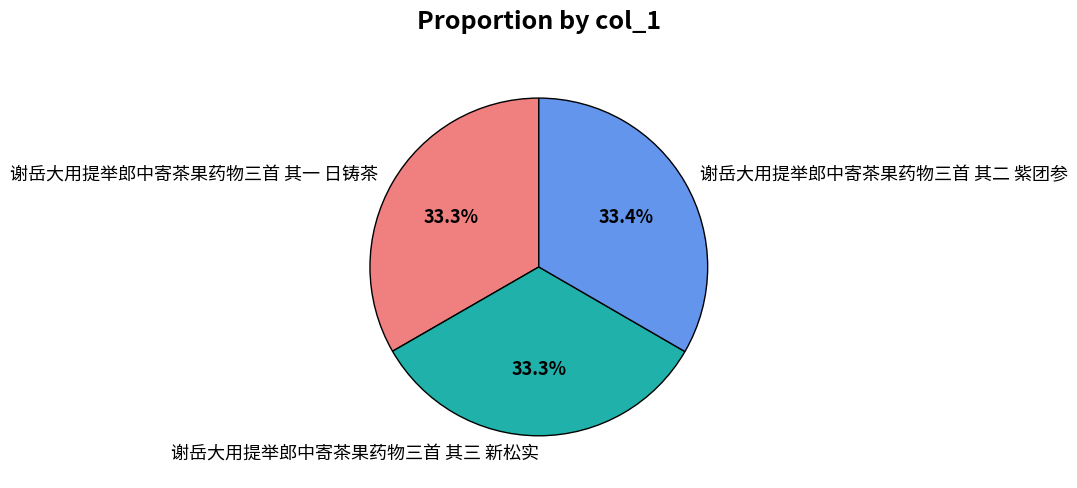

What percentage is the 谢岳大用提举郎中寄茶果药物三首 其一 日铸茶 slice, to the nearest percent?

33%